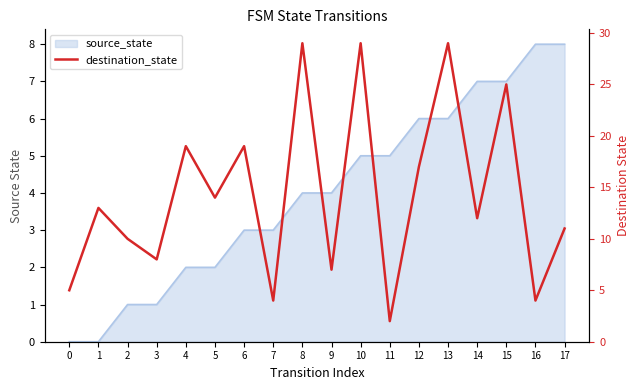

List the labels in order of value, smallest first.

11, 7, 16, 0, 9, 3, 2, 17, 14, 1, 5, 12, 4, 6, 15, 8, 10, 13